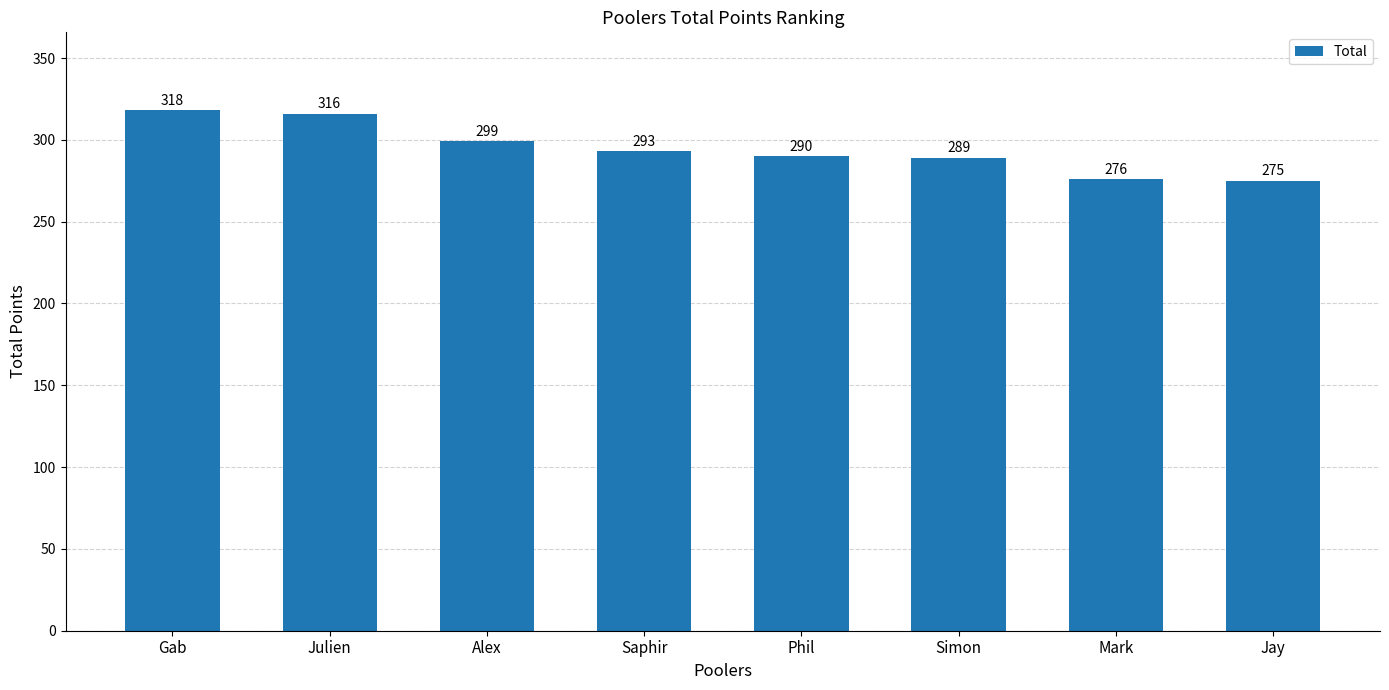

Reading right to left, transcribe all the data shown in this chart.

275	276	289	290	293	299	316	318